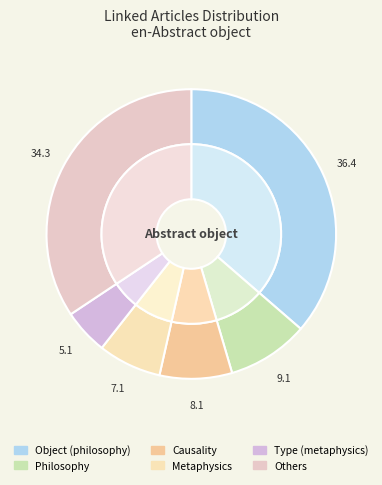

Which slice is the largest?

Object (philosophy)